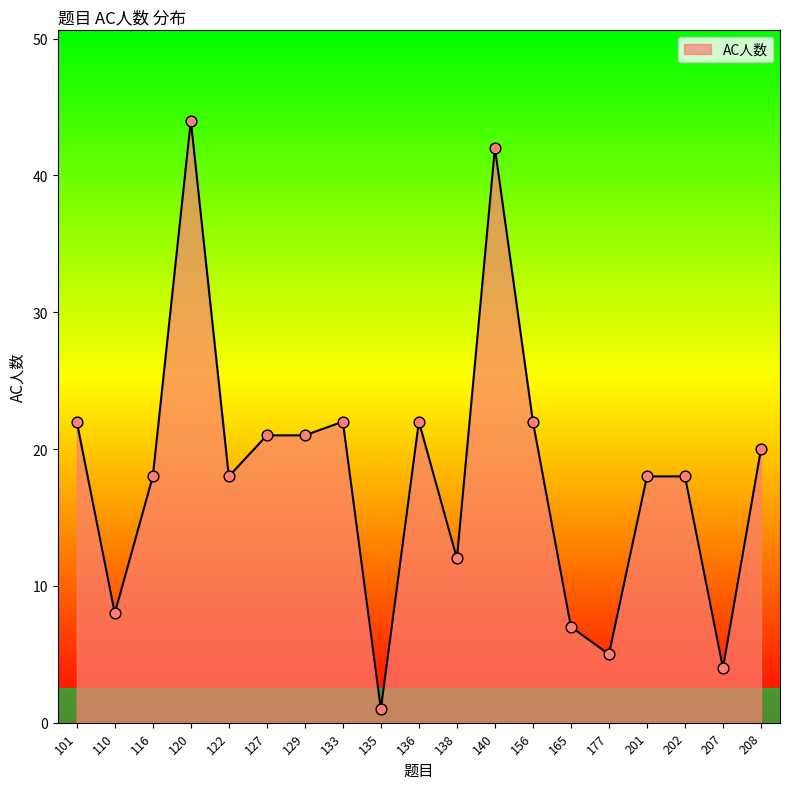

Between 140 and 101, which is larger?

140